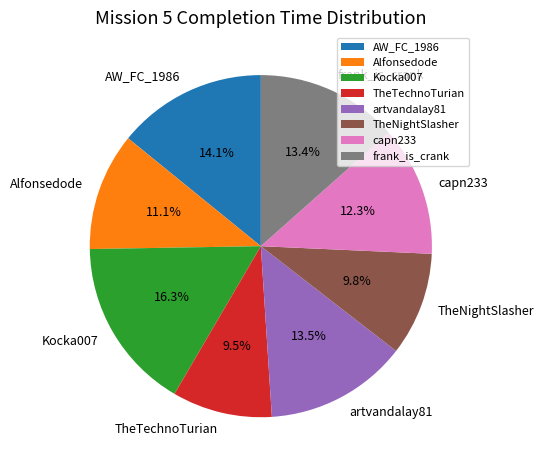

The TheNightSlasher slice represents 15% of the pie. True or false?

False